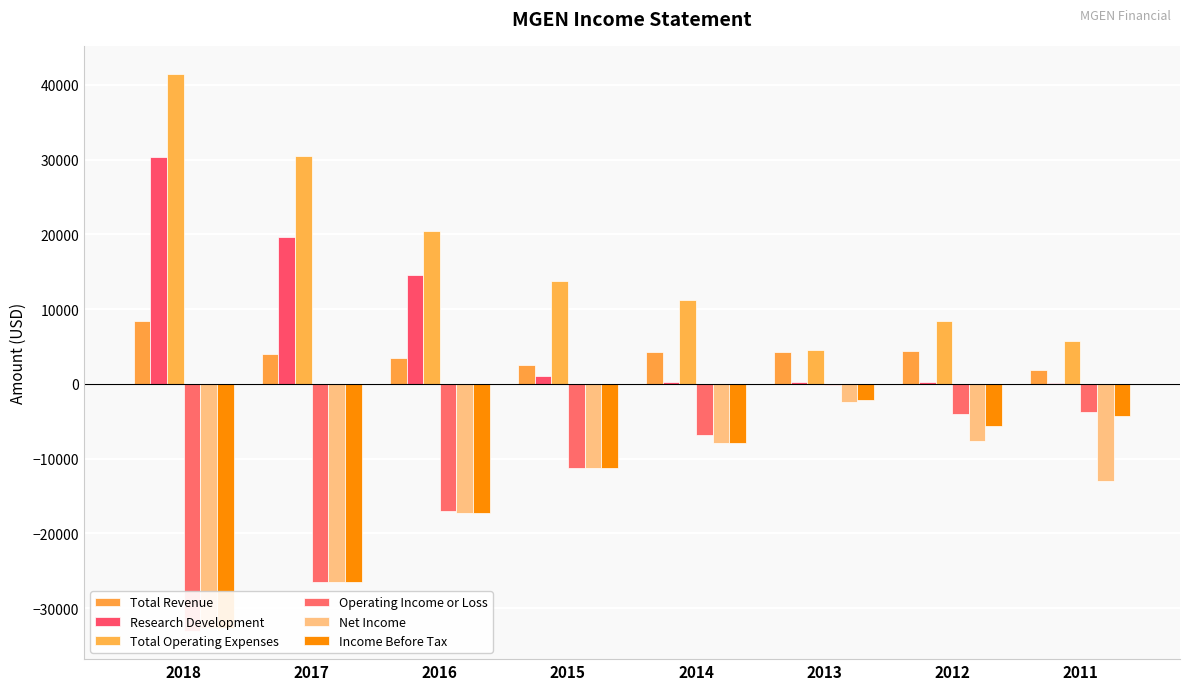

Which series has the widest spread of values?

Total Operating Expenses